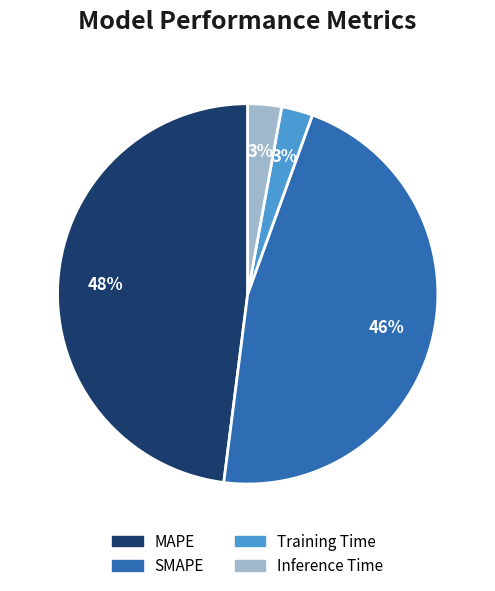

How many segments does this pie chart have?

4